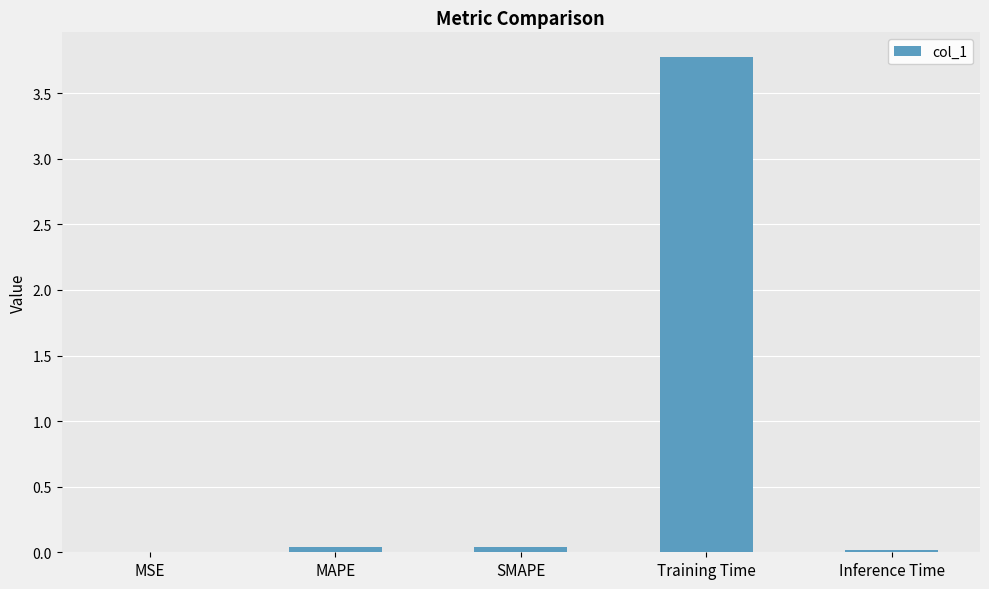

Is it true that the value at MAPE is 0.0?

True